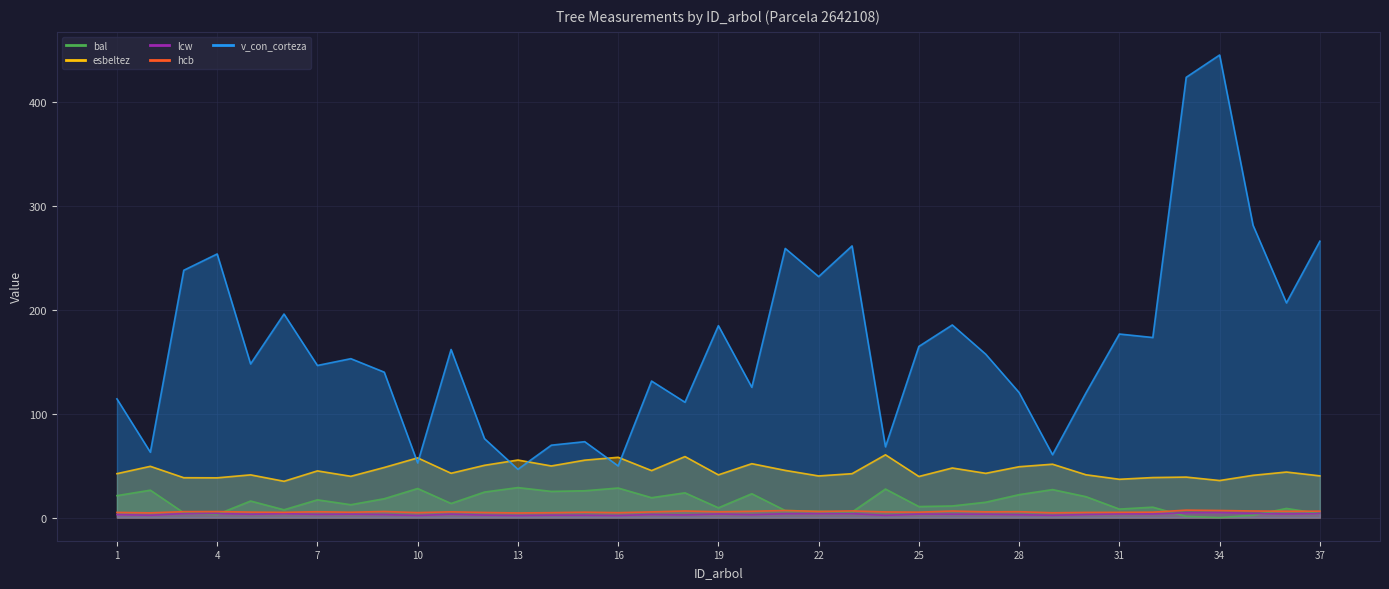

At which label does v_con_corteza reach its peak?

34